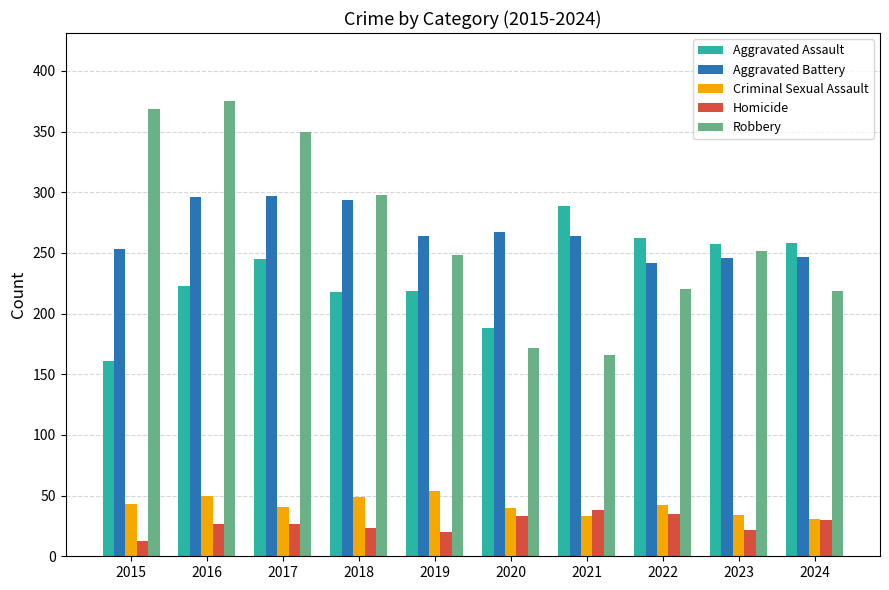

Which label corresponds to the largest value in the chart?

2016